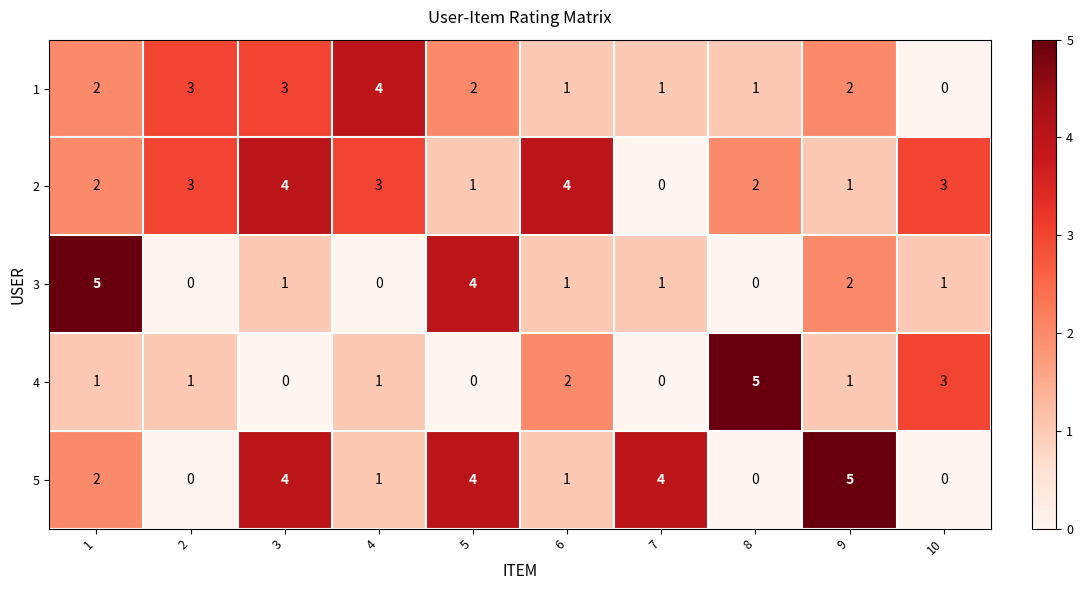

Is the value of 2 at 2 greater than the value of 5 at 6?

Yes